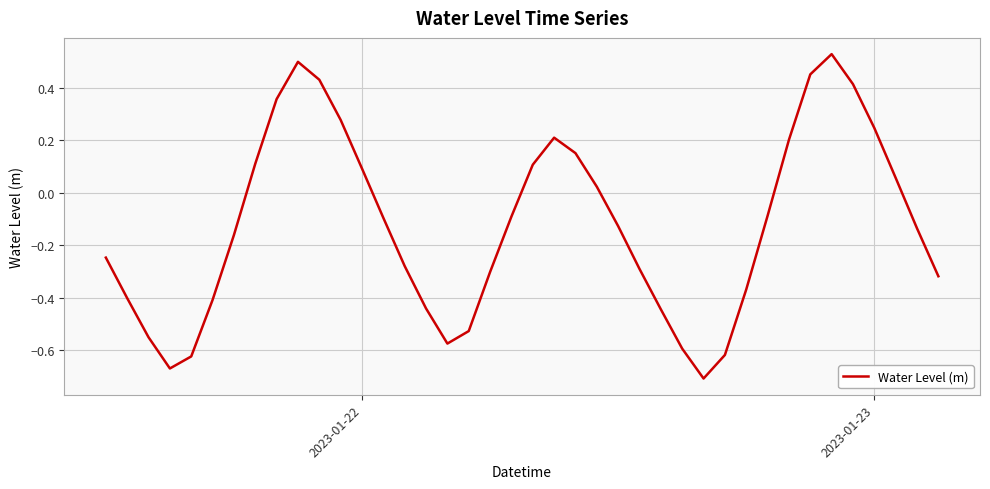

How many distinct data groups are displayed?

1